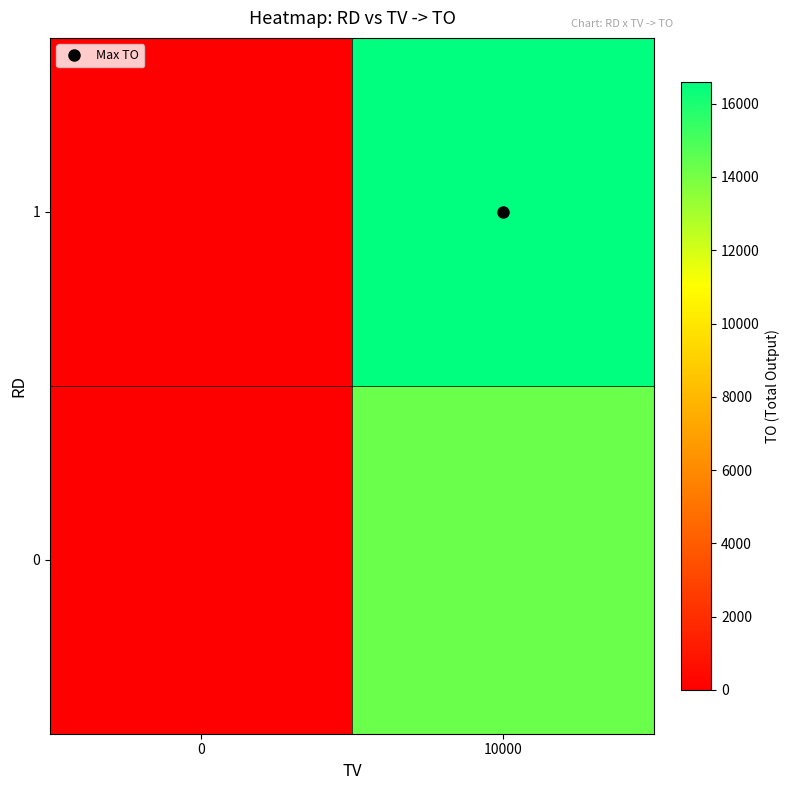

List the series in order of their overall mean, highest first.

1, 0